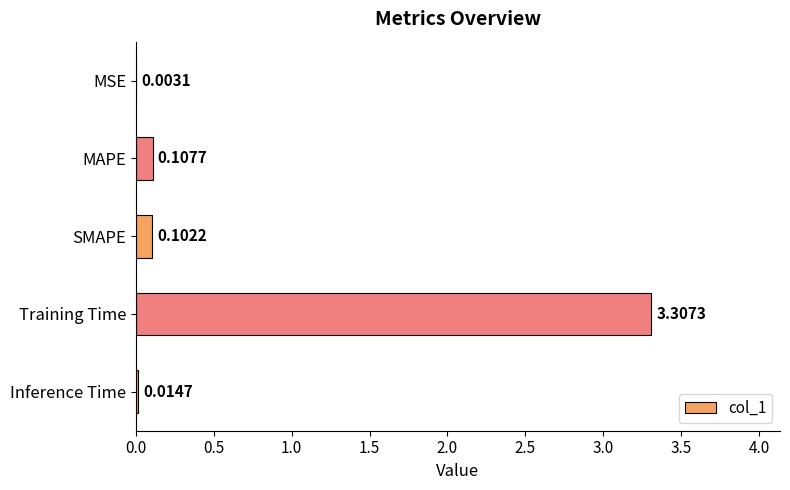

What is the sum of all values?

3.5